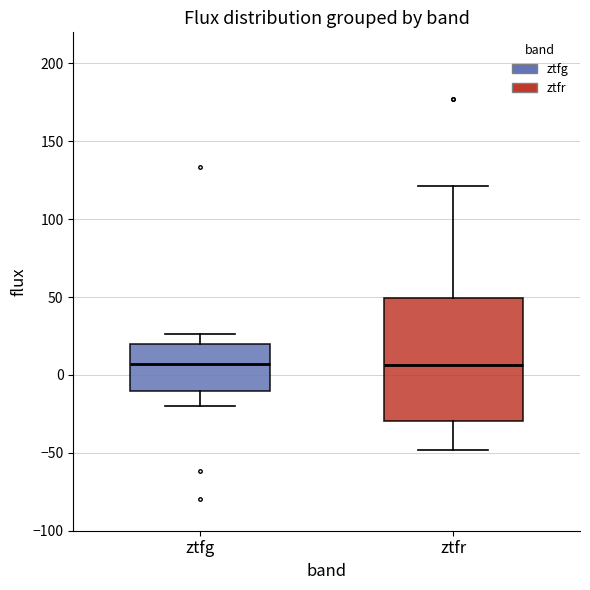

Comparing the boxes themselves (not the whiskers), which one is the tallest?

ztfr